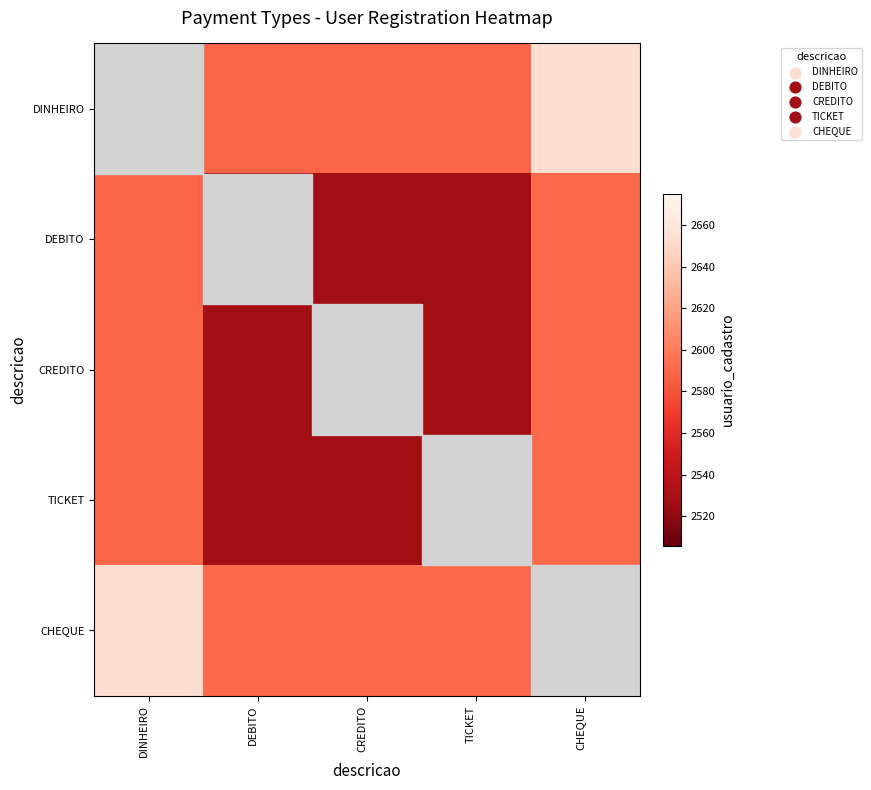

Reading right to left, list all the values displayed in this chart.

DINHEIRO: CHEQUE=2653.5	TICKET=2589.0	CREDITO=2589.0	DEBITO=2589.0	DINHEIRO=2652.0
DEBITO: CHEQUE=2590.5	TICKET=2526.0	CREDITO=2526.0	DEBITO=2526.0	DINHEIRO=2589.0
CREDITO: CHEQUE=2590.5	TICKET=2526.0	CREDITO=2526.0	DEBITO=2526.0	DINHEIRO=2589.0
TICKET: CHEQUE=2590.5	TICKET=2526.0	CREDITO=2526.0	DEBITO=2526.0	DINHEIRO=2589.0
CHEQUE: CHEQUE=2655.0	TICKET=2590.5	CREDITO=2590.5	DEBITO=2590.5	DINHEIRO=2653.5